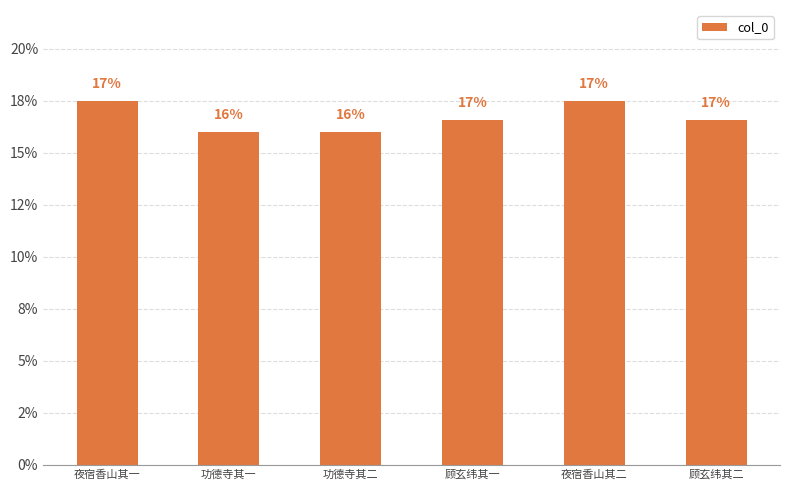

Does the chart contain any negative values?

No